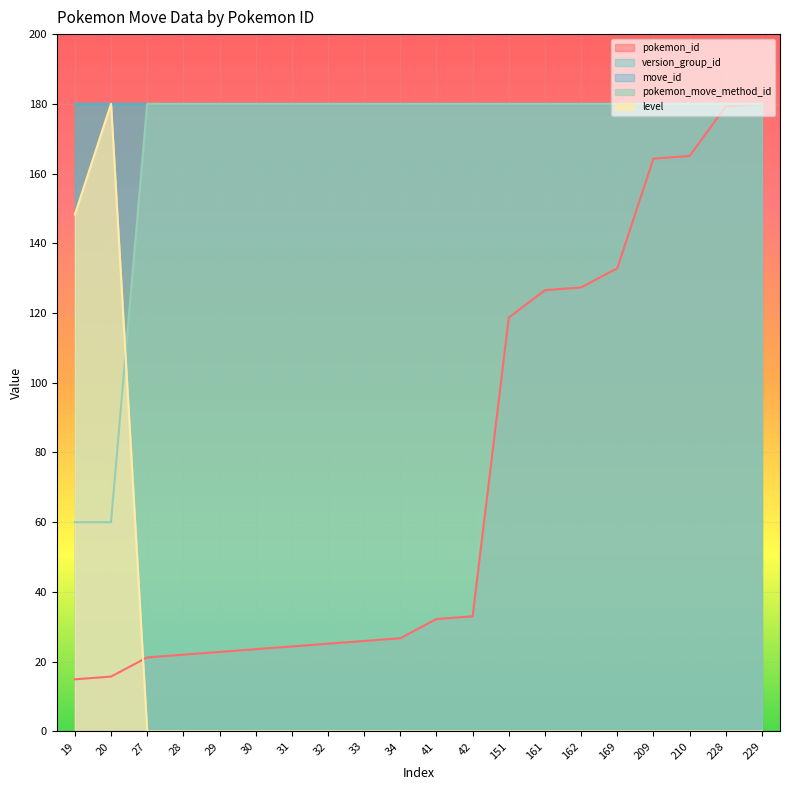

Is it true that pokemon_id equals 283.4 at 228?

False